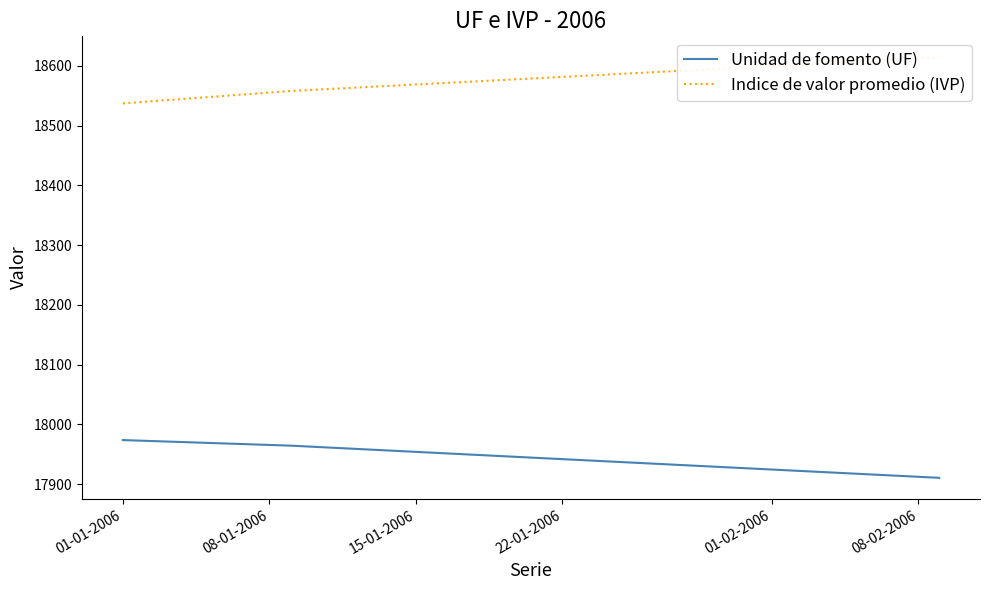

What is the value of the Indice de valor promedio (IVP) point at the 3rd from the left?

18542.4